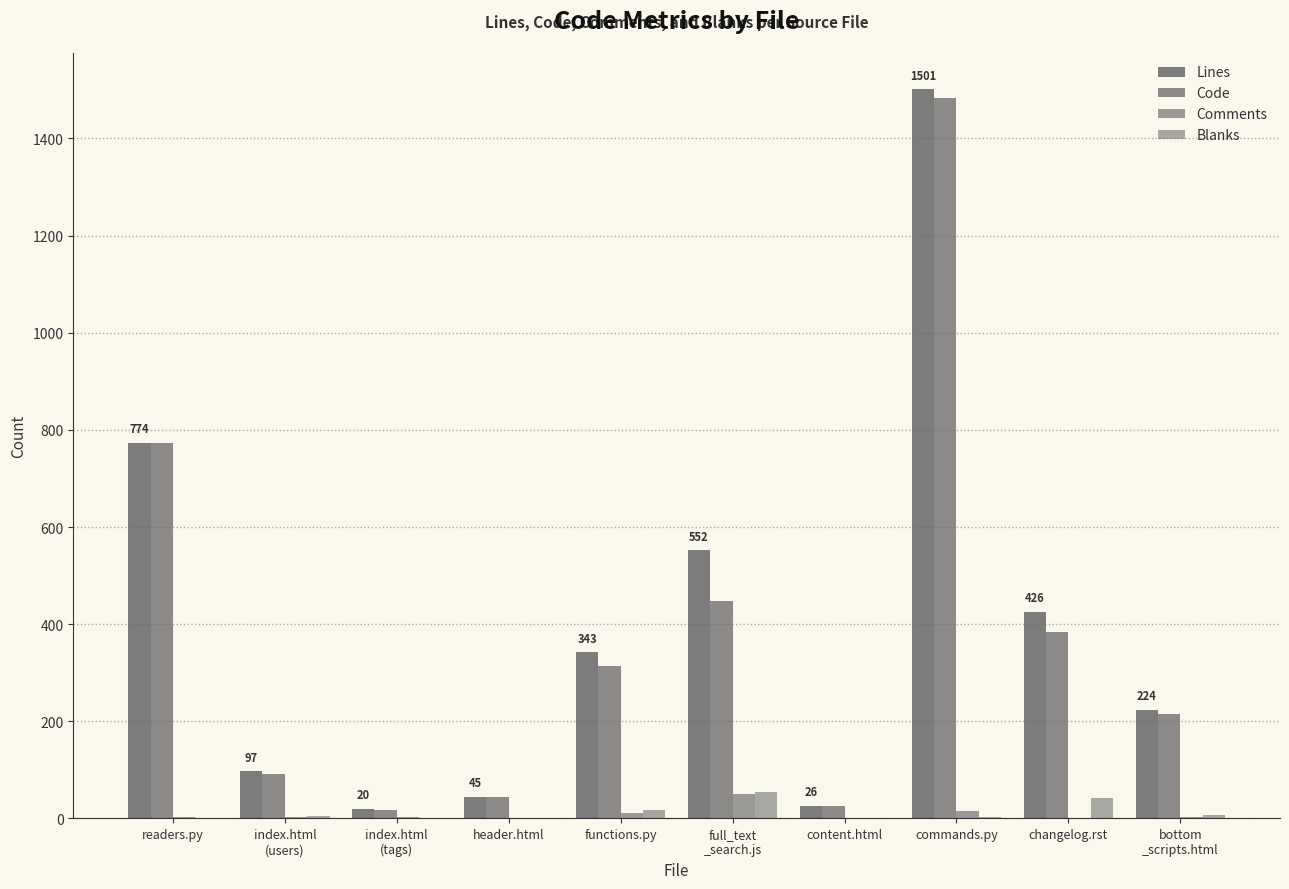

The value of Blanks at commands.py is 3. True or false?

False